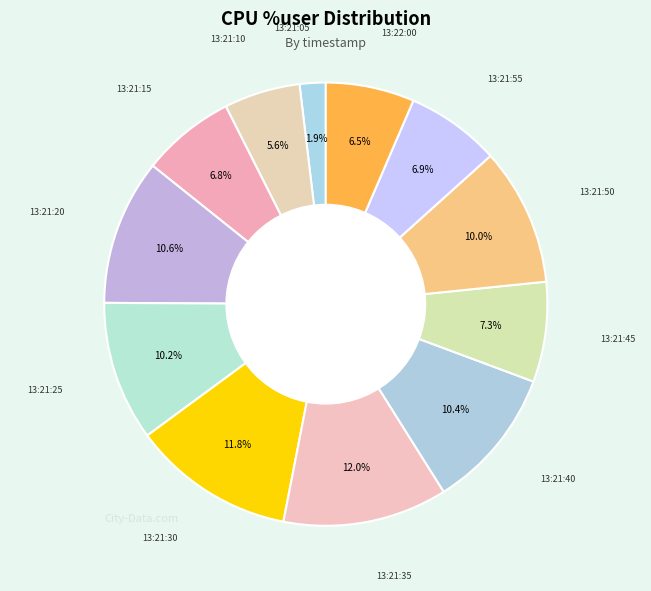

How many segments does this pie chart have?

12